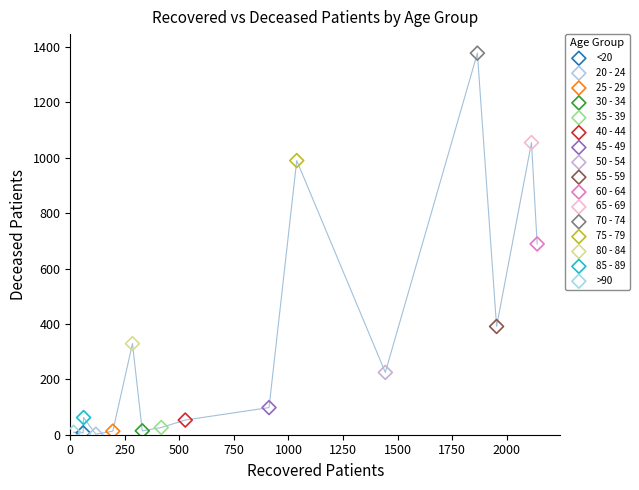

Which series contains the highest Y value?

70 - 74